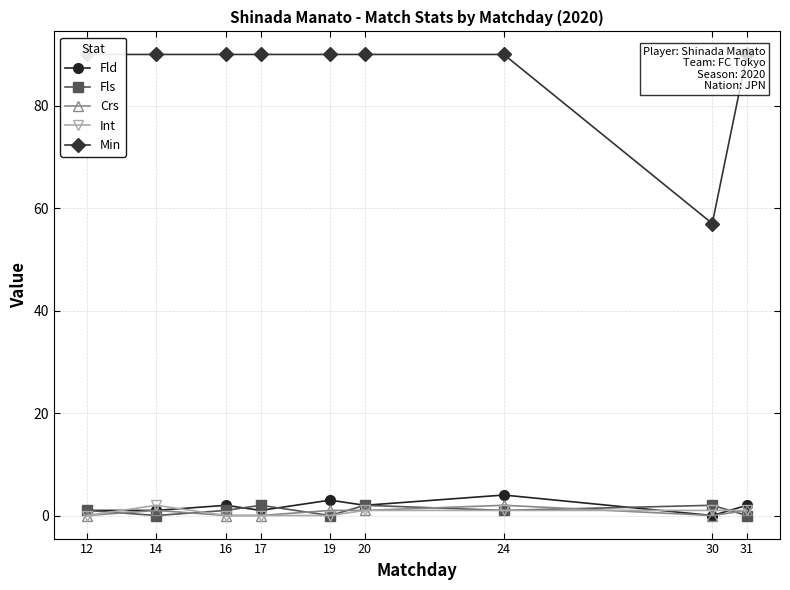

List the series in order of their peak value, lowest first.

Fls, Crs, Int, Fld, Min